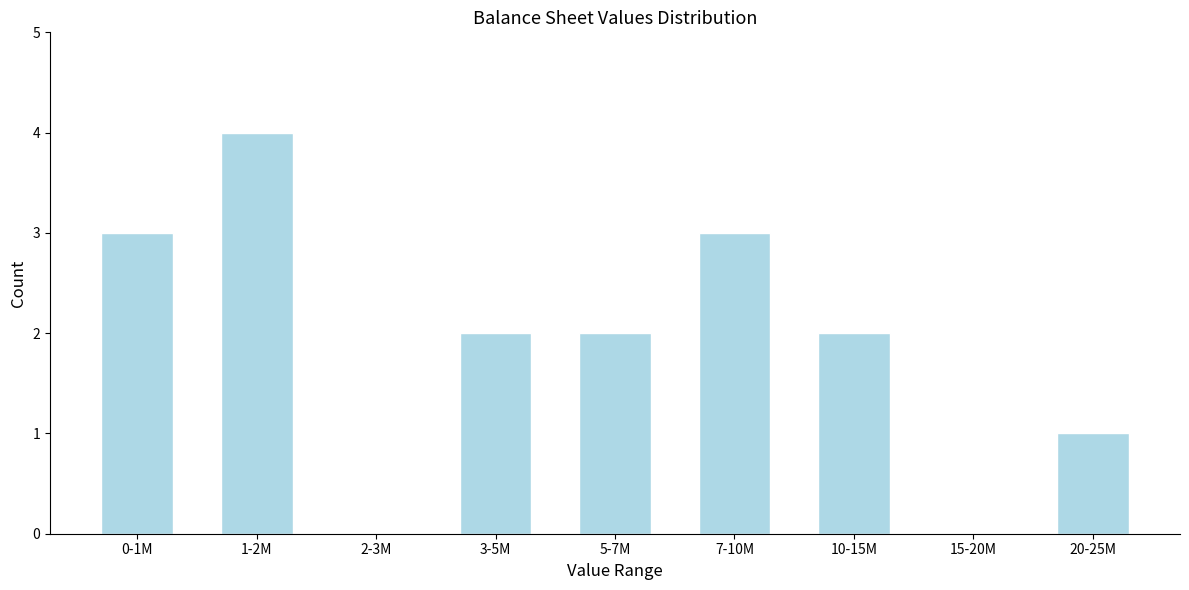

Reading left to right, list all the values displayed in this chart.

0-1M=3	1-2M=4	2-3M=0	3-5M=2	5-7M=2	7-10M=3	10-15M=2	15-20M=0	20-25M=1